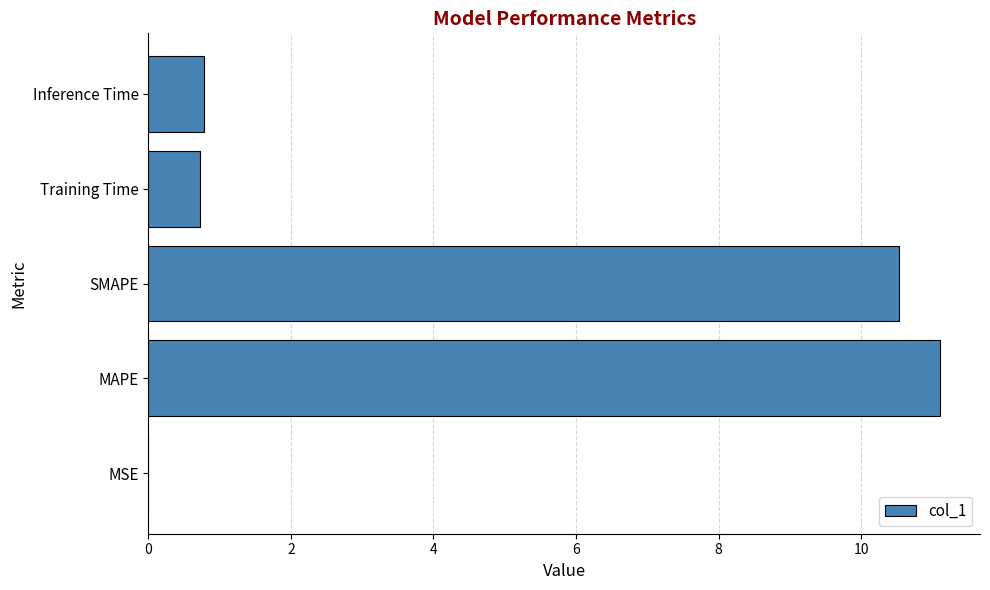

True or false: the data shows 10.5 at SMAPE.

True